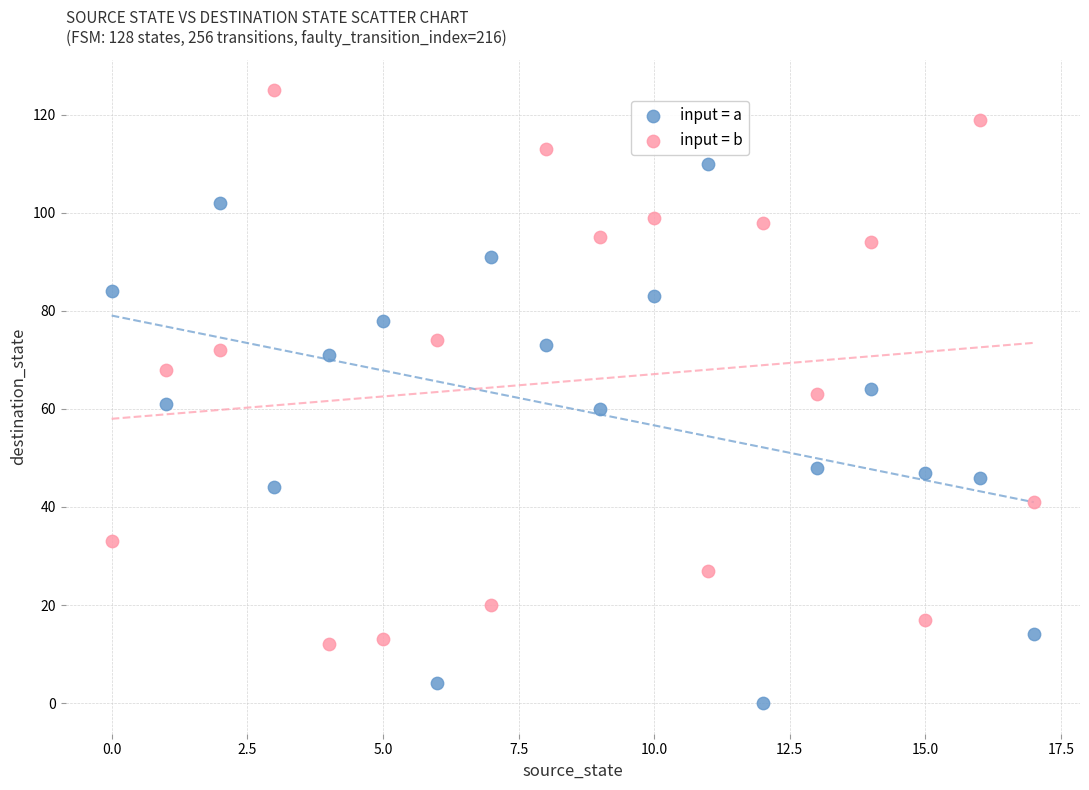

Which series contains the lowest Y value?

input = a